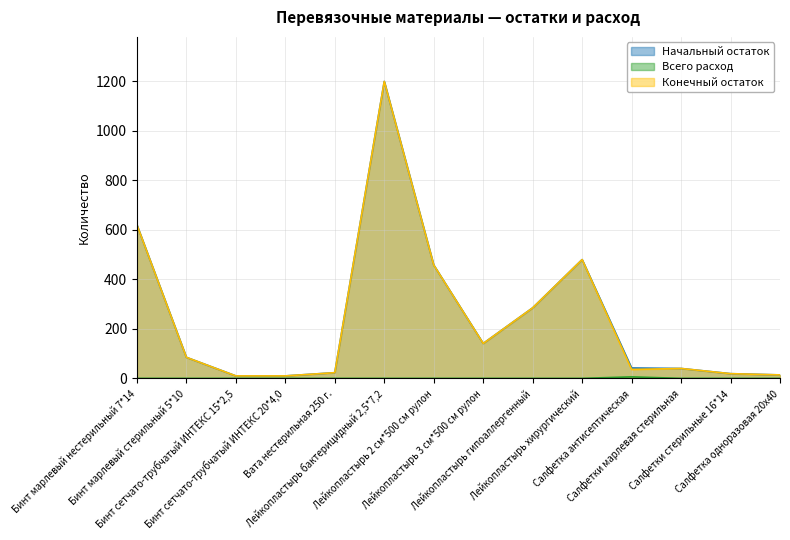

What is the highest value of the Начальный остаток series?

1200